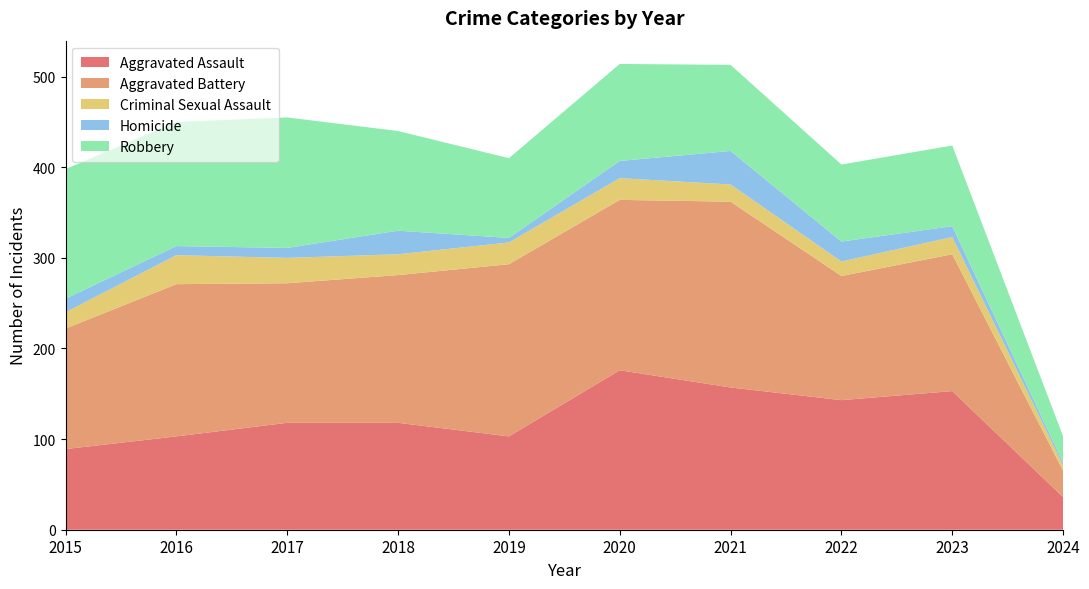

Reading left to right, extract all data points from this chart.

Aggravated Assault: 89	103	118	118	103	176	157	143	153	36
Aggravated Battery: 133	168	154	163	190	188	205	137	151	29
Criminal Sexual Assault: 18	32	28	23	24	24	19	16	19	6
Homicide: 15	10	11	26	5	19	37	22	12	3
Robbery: 143	137	144	110	88	107	95	85	89	29